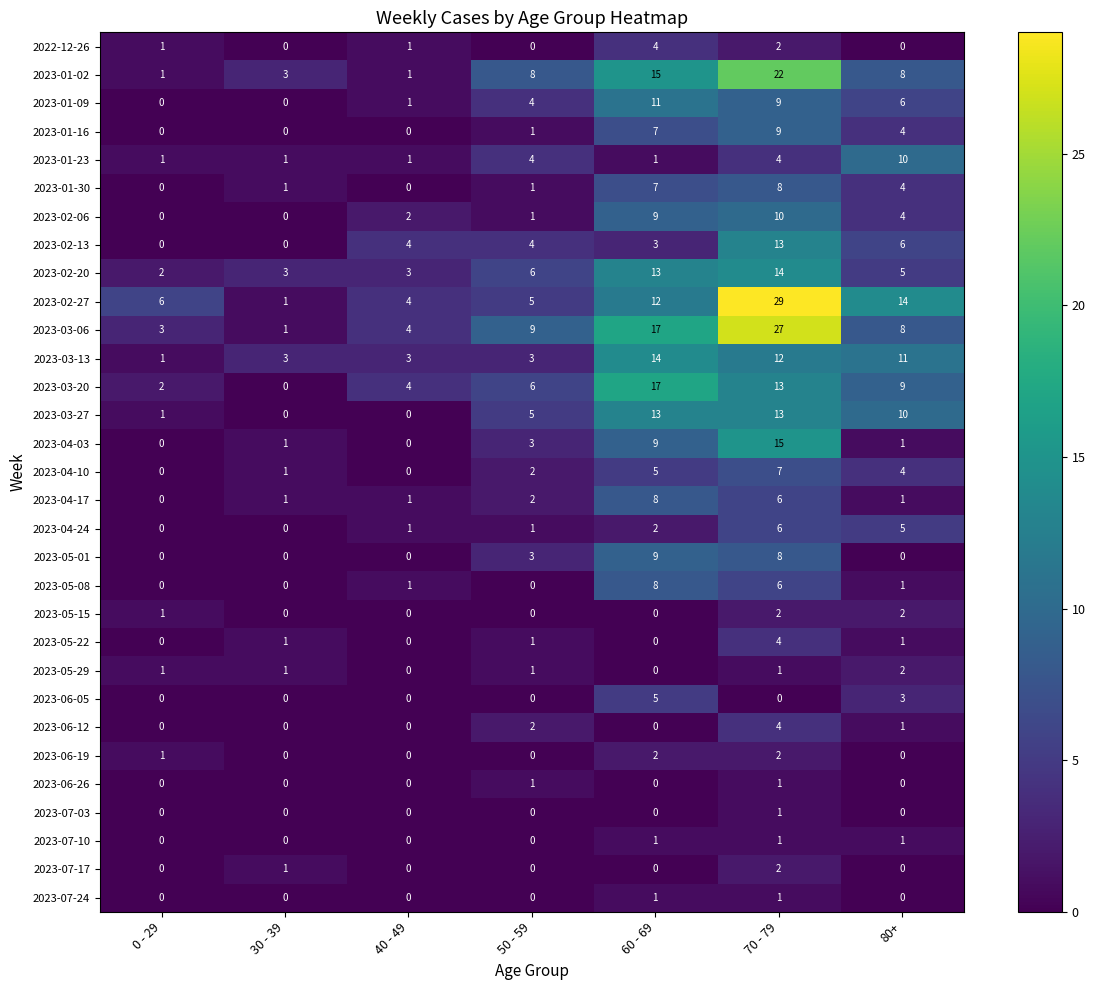

How many 2023-07-24 values are between 0 and 1?

7